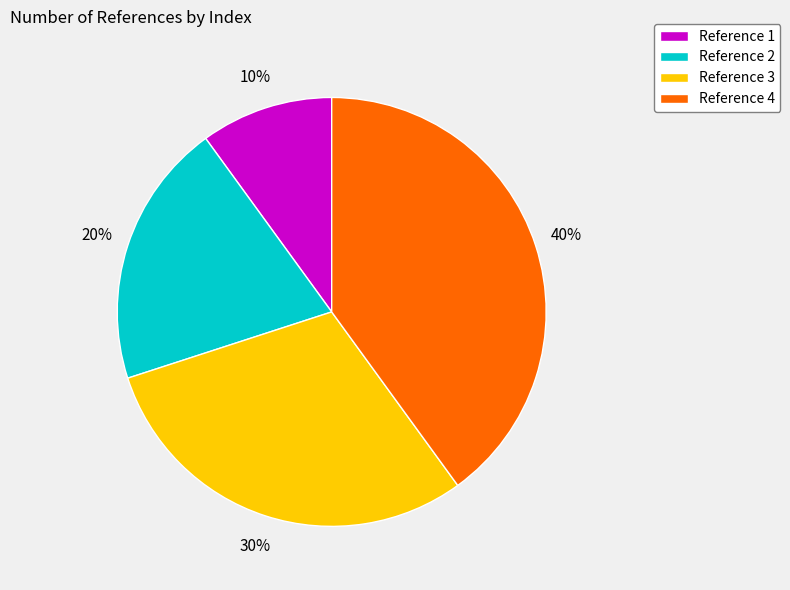

Approximately how many times larger is the value at Reference 4 compared to Reference 1?

4.0